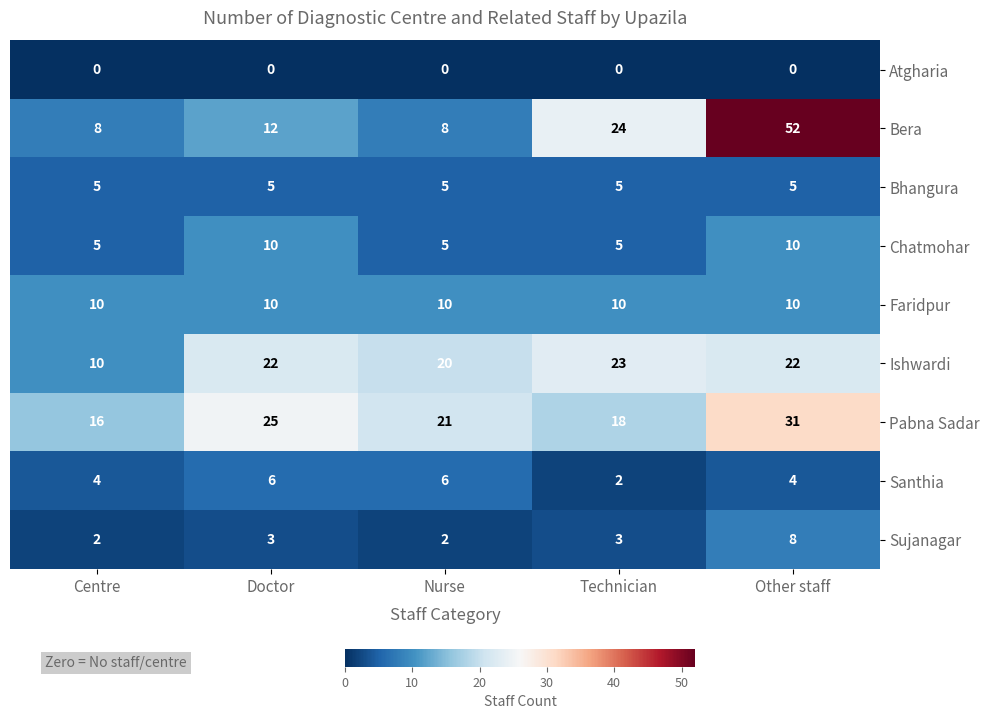

At how many categories does at least one series exceed 46?

1